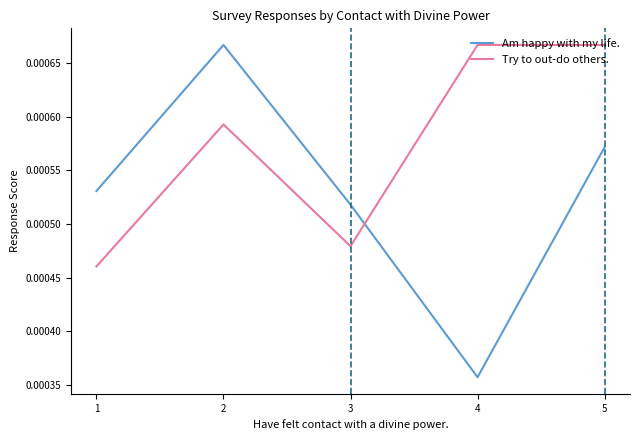

At 5, list the series in order from smallest to largest.

Am happy with my life., Try to out-do others.